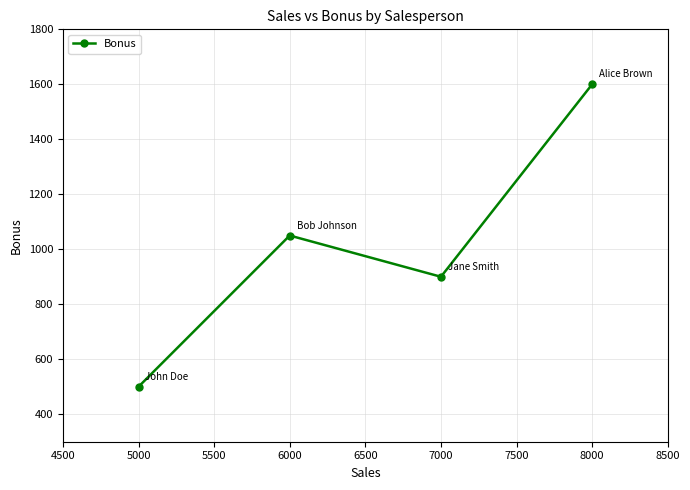

What is the difference between the maximum and minimum values?

1100